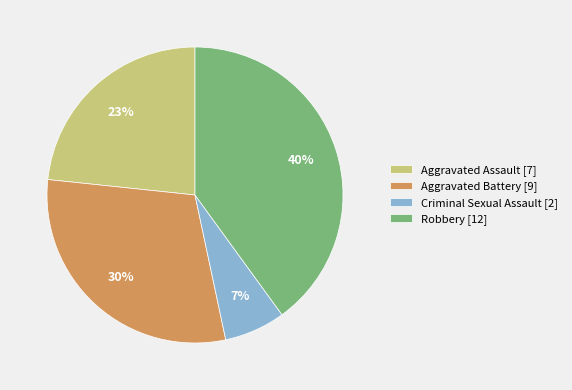

Which has a higher value, Aggravated Assault or Robbery?

Robbery